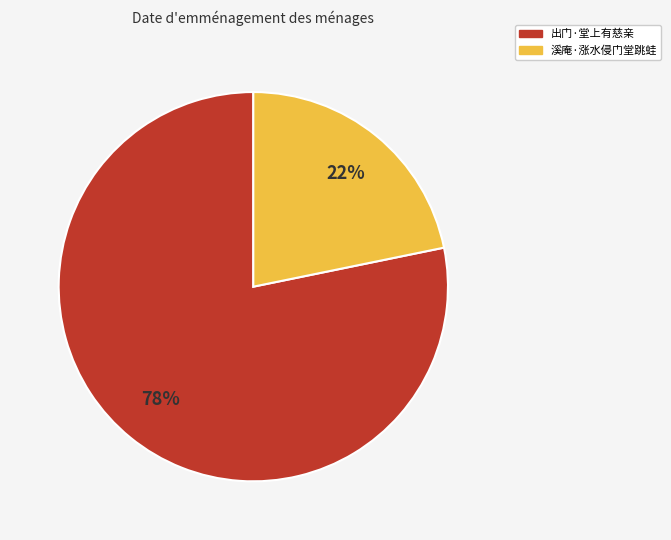

Count the number of slices in the pie.

2